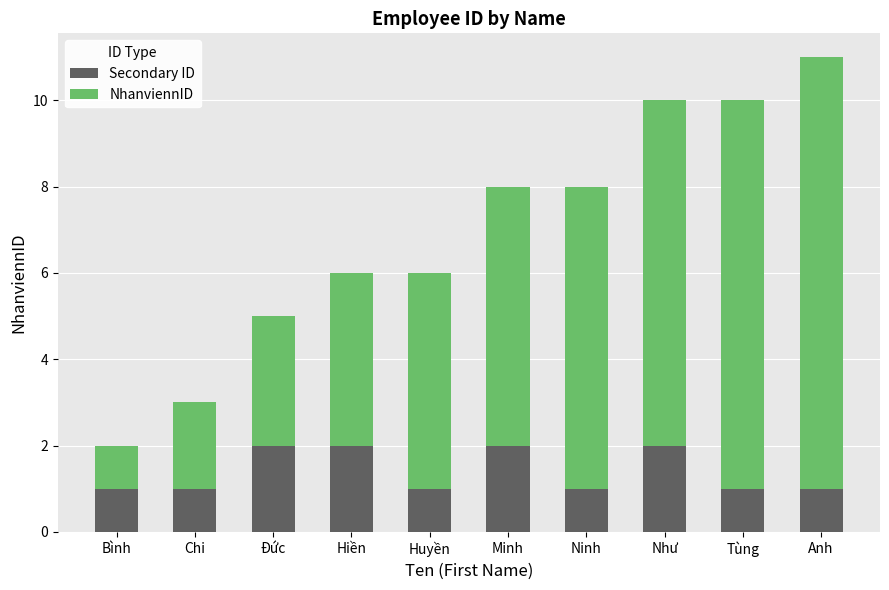

How many categories are shown in the chart?

10